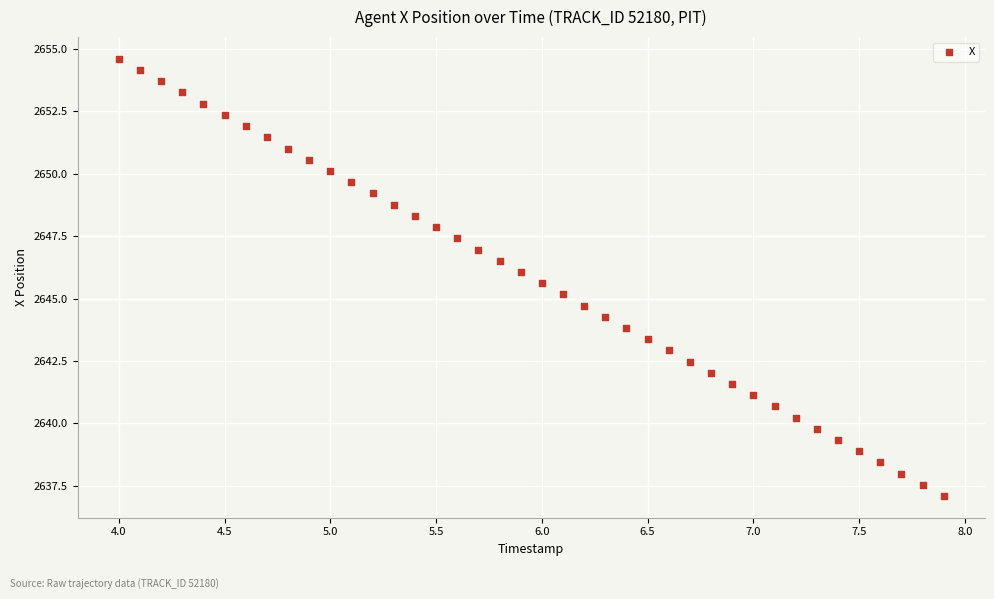

What is the range of Y values (max minus min)?

17.5